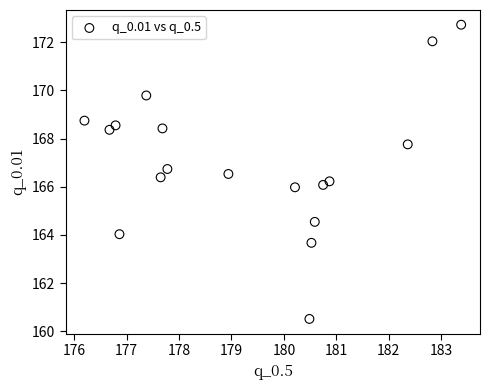

What is the range of Y values (max minus min)?

12.2